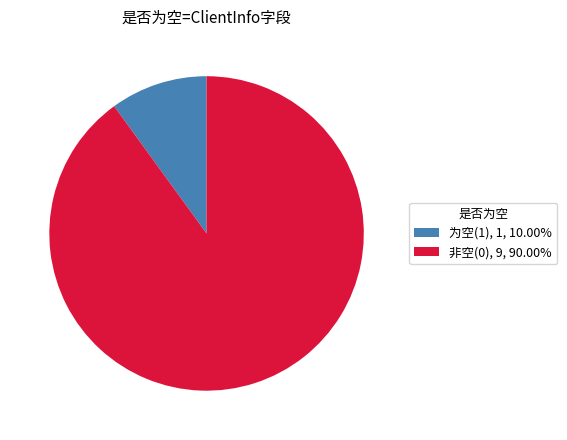

Is the sum of 非空(0), 9, 90.00% and 为空(1), 1, 10.00% greater than half?

Yes